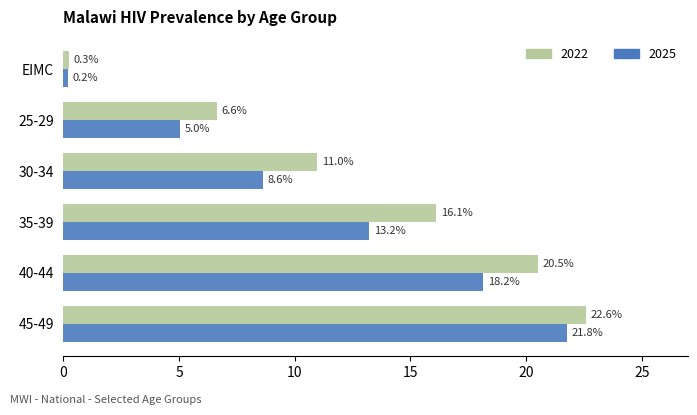

At 45-49, list the series in order from smallest to largest.

2025, 2022